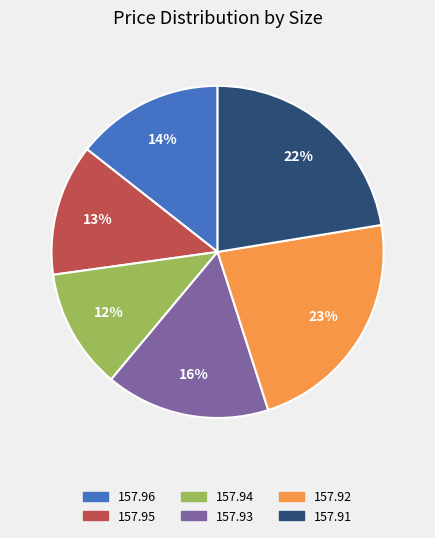

Is there any slice that represents more than half of the pie?

No